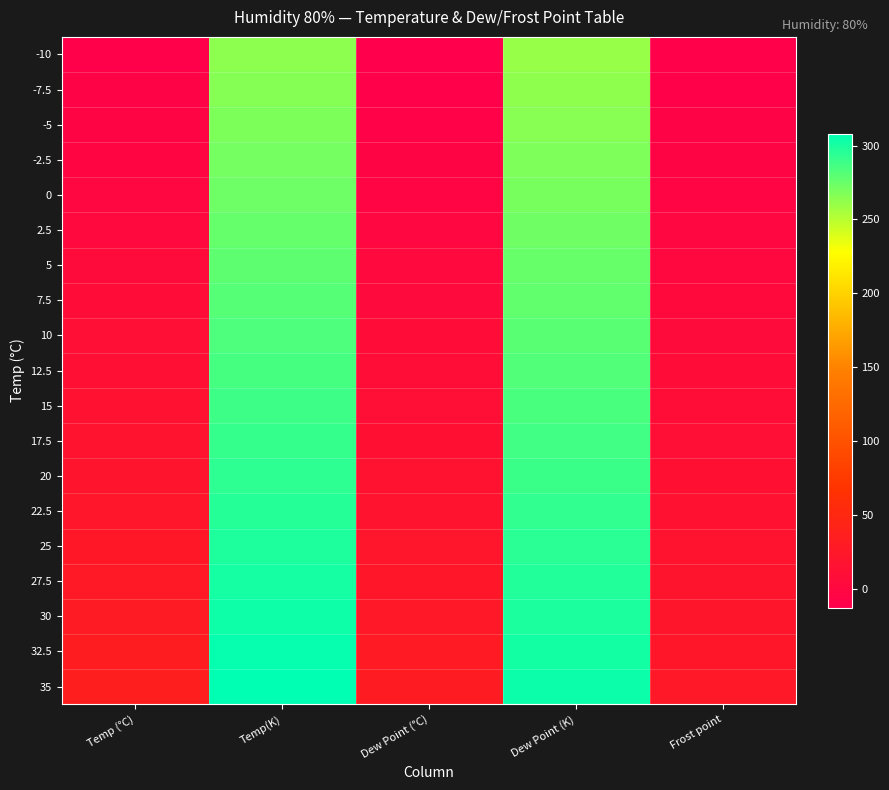

What is the total value across all series at Dew Point (°C)?

173.1